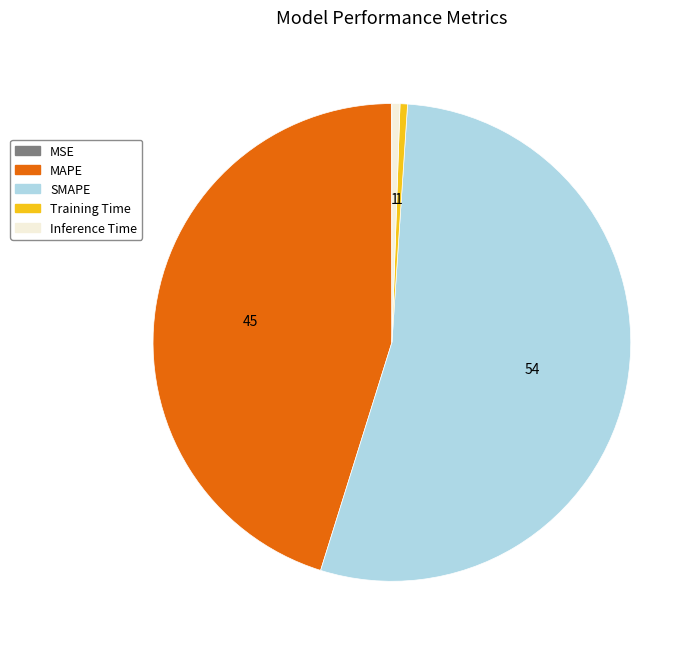

Which category has the biggest portion of the pie?

SMAPE